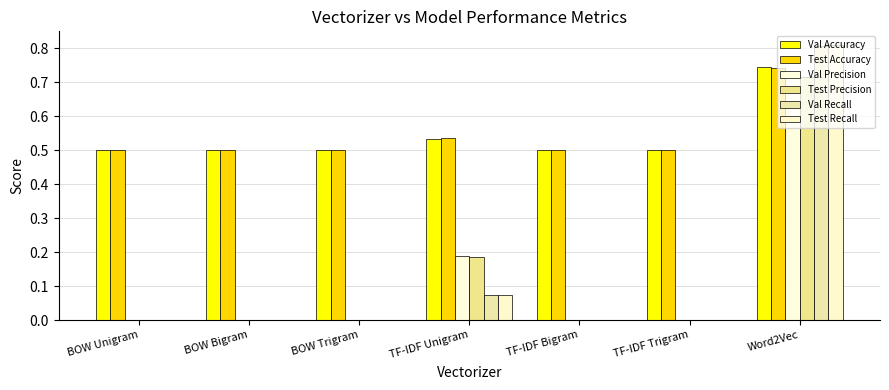

At which label does Val Precision reach its peak?

Word2Vec